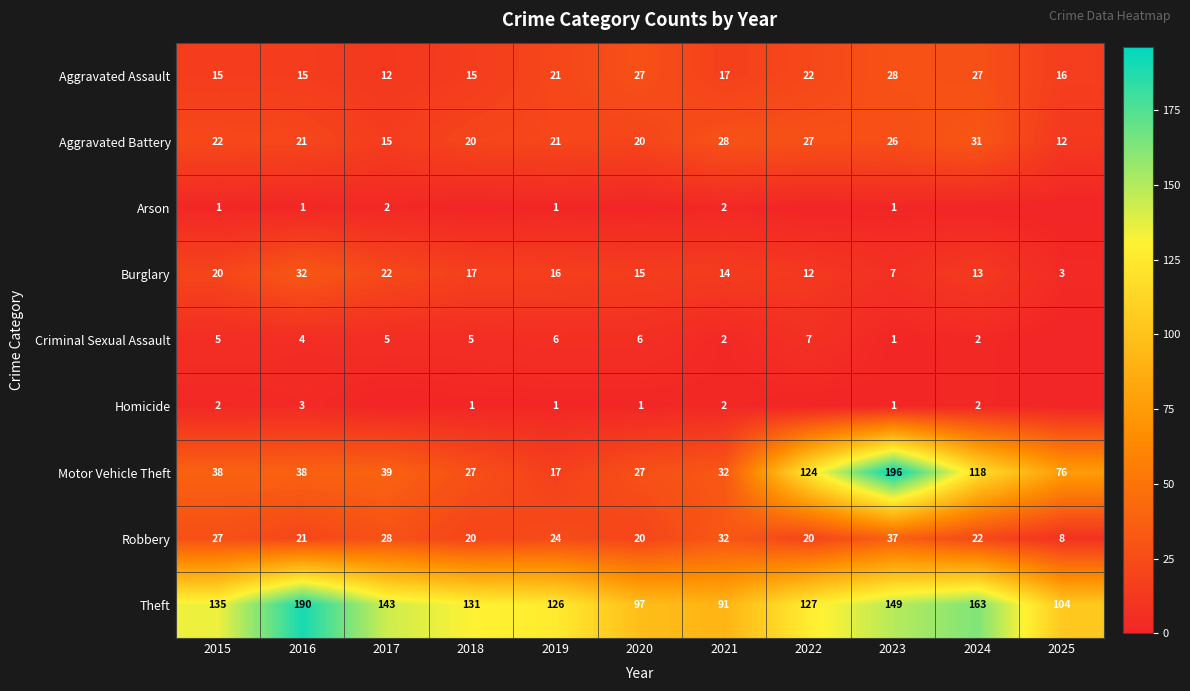

Which series changed the most between 2015 and 2023?

Motor Vehicle Theft